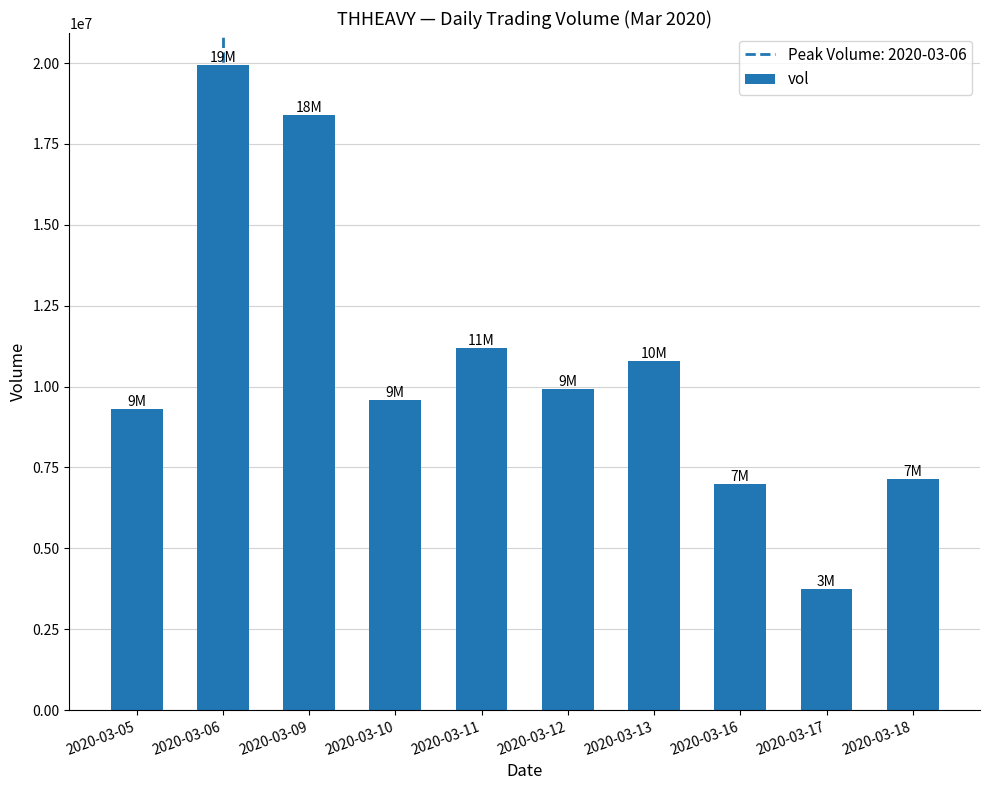

Reading left to right, extract all data points from this chart.

9320000	19932000	18407000	9585700	11179000	9922400	10798800	7000100	3746400	7135400